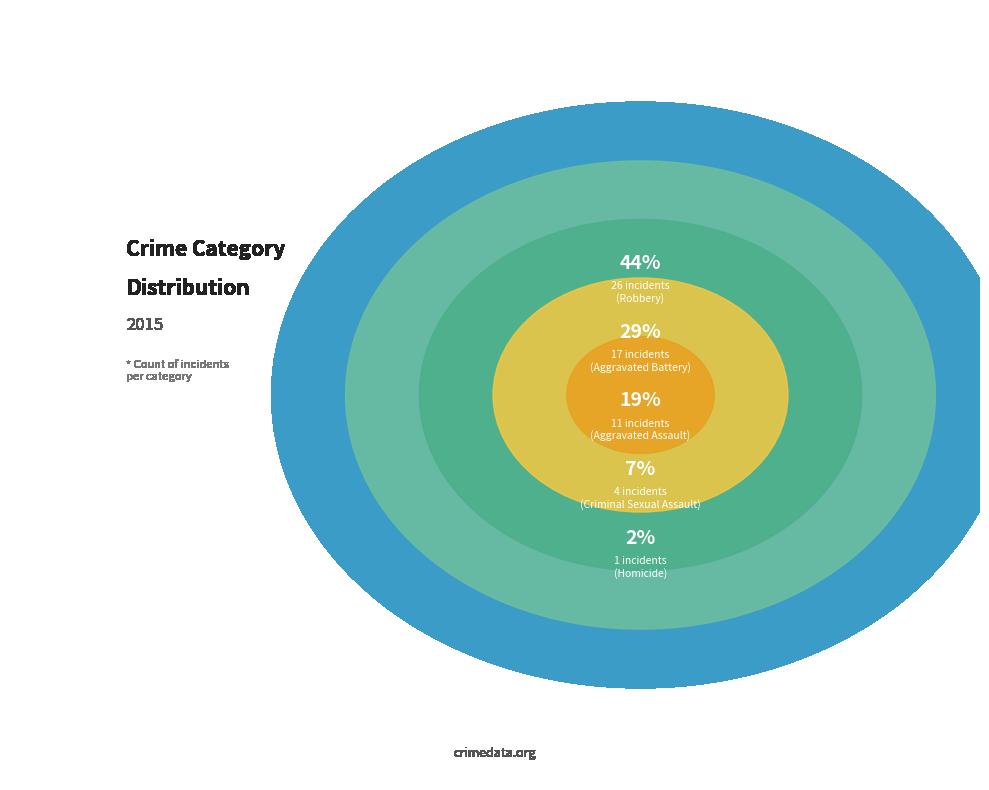

To the nearest percent, what is the difference between the largest and smallest slice percentages?

42%